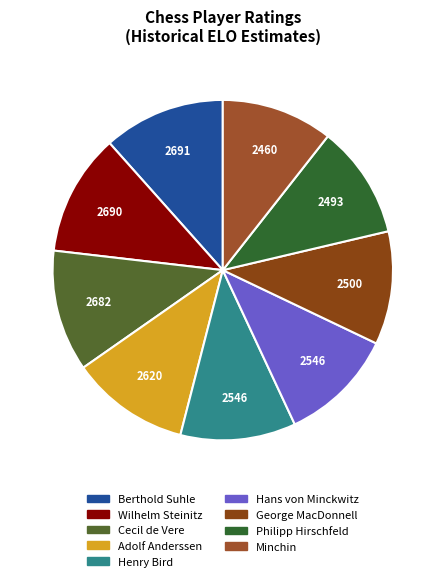

Is the sum of Berthold Suhle and Philipp Hirschfeld greater than half?

No